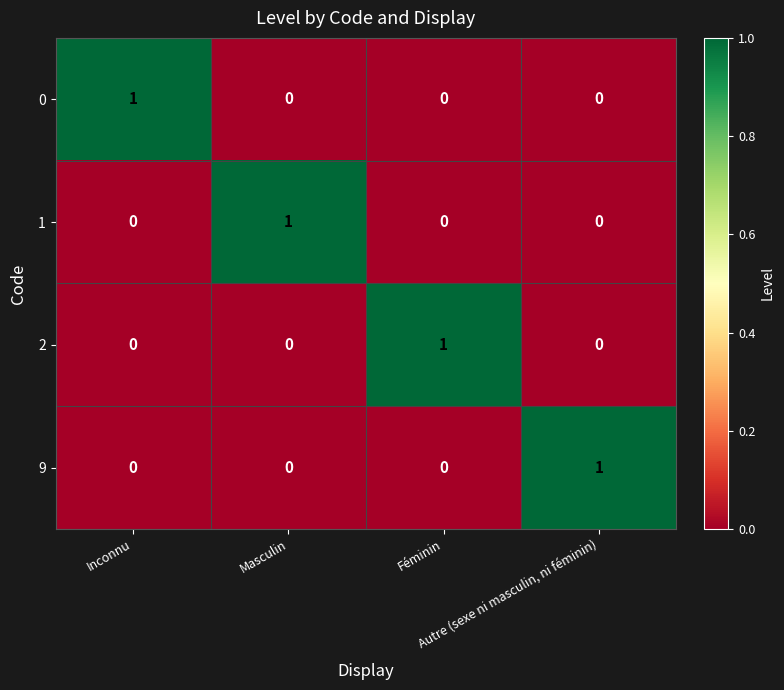

How many 9 values are between 0 and 1?

4